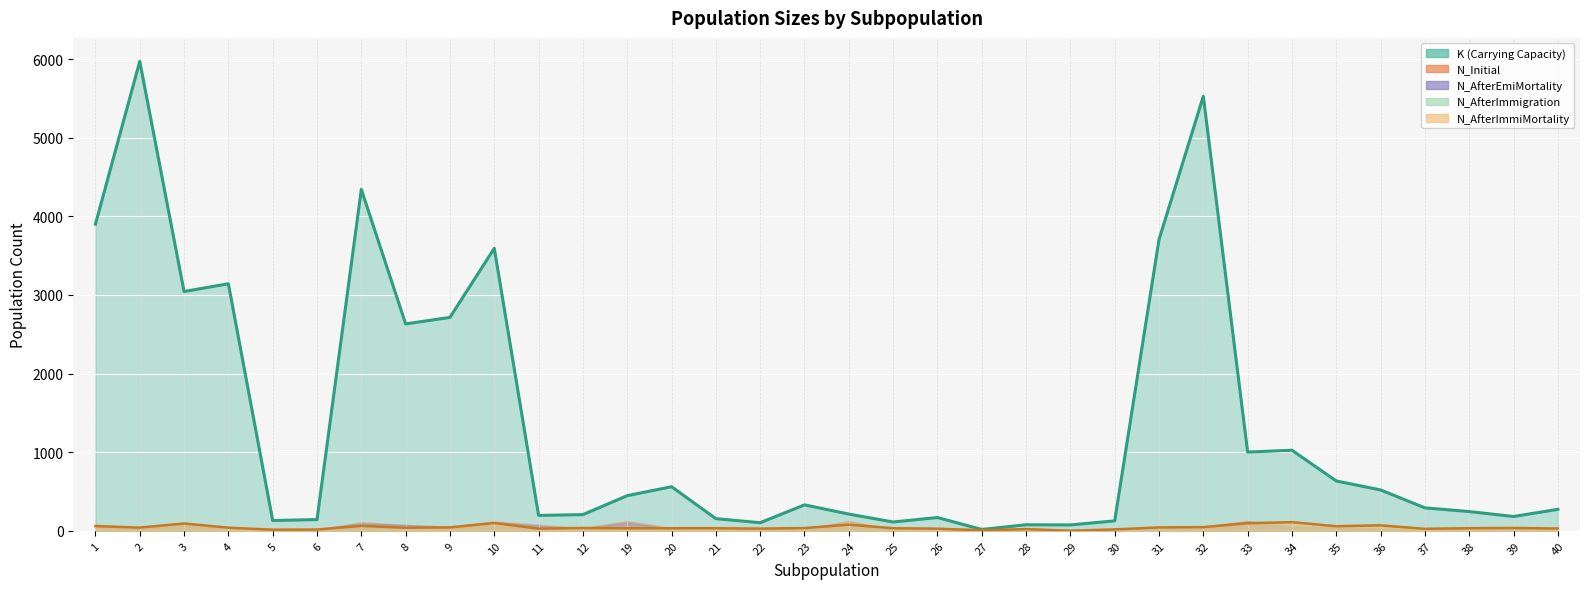

What is the difference between the maximum and minimum values in the N_AfterImmigration series?

109